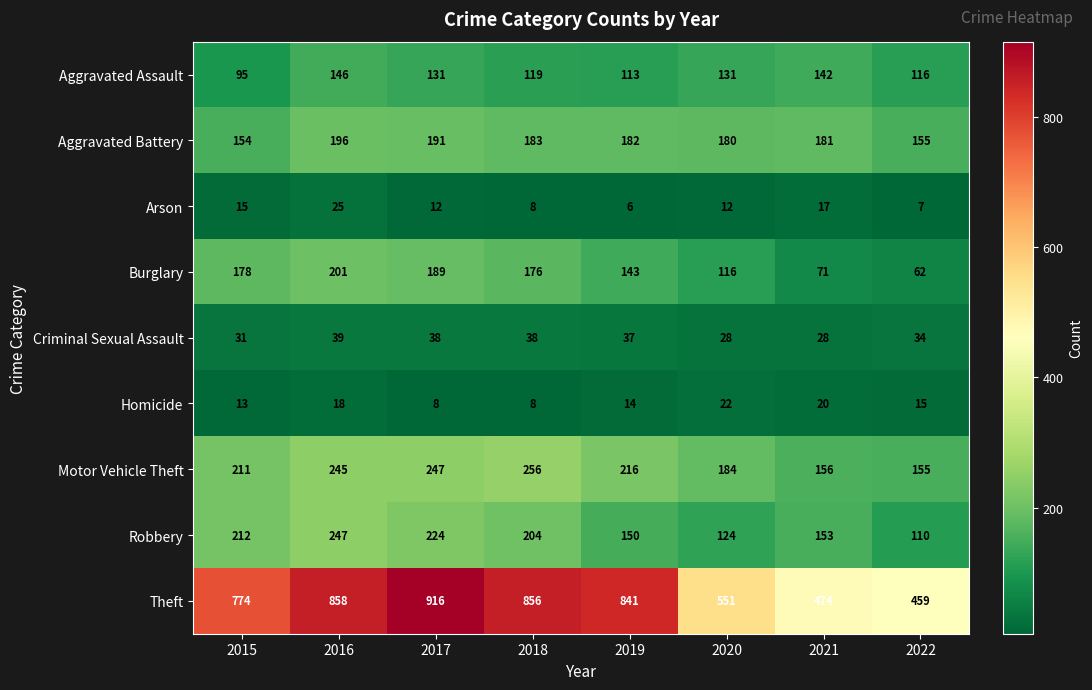

What is the difference between the Robbery values at 2021 and 2019?

3